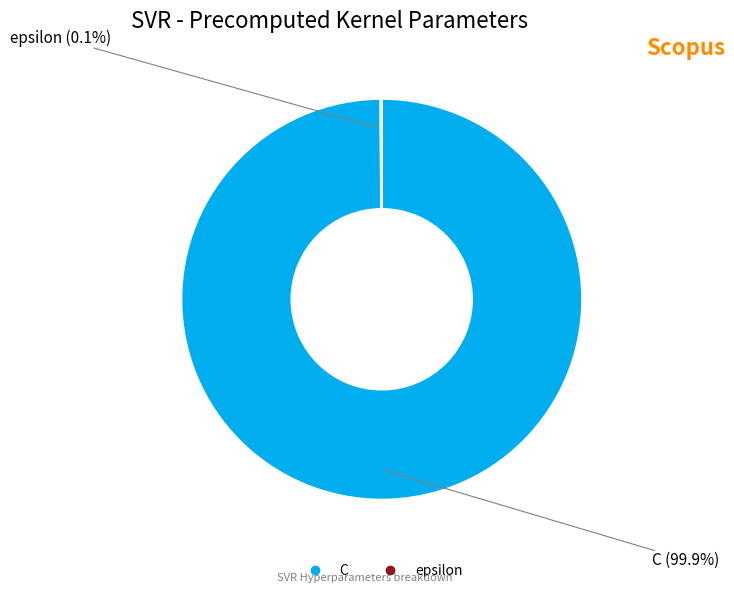

What percentage is NOT represented by C?

0.1%